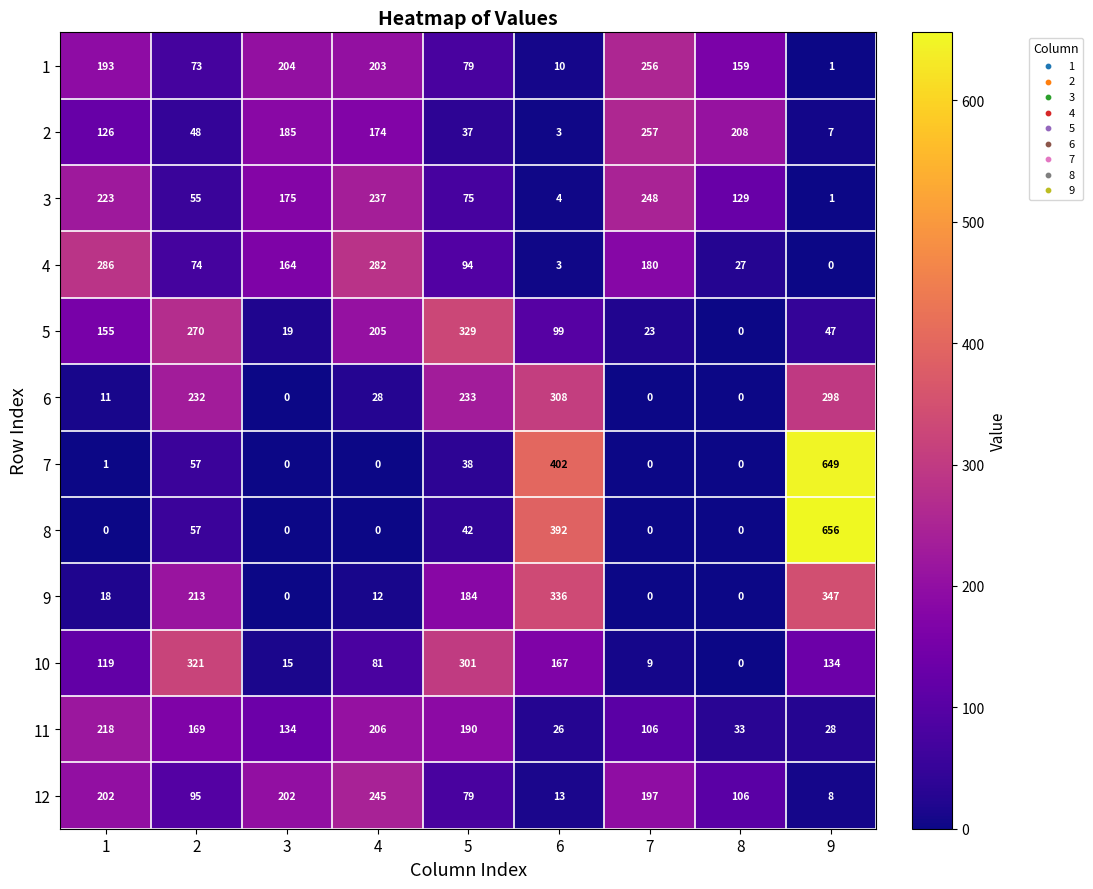

Is it true that 8 equals 23 at 5?

False